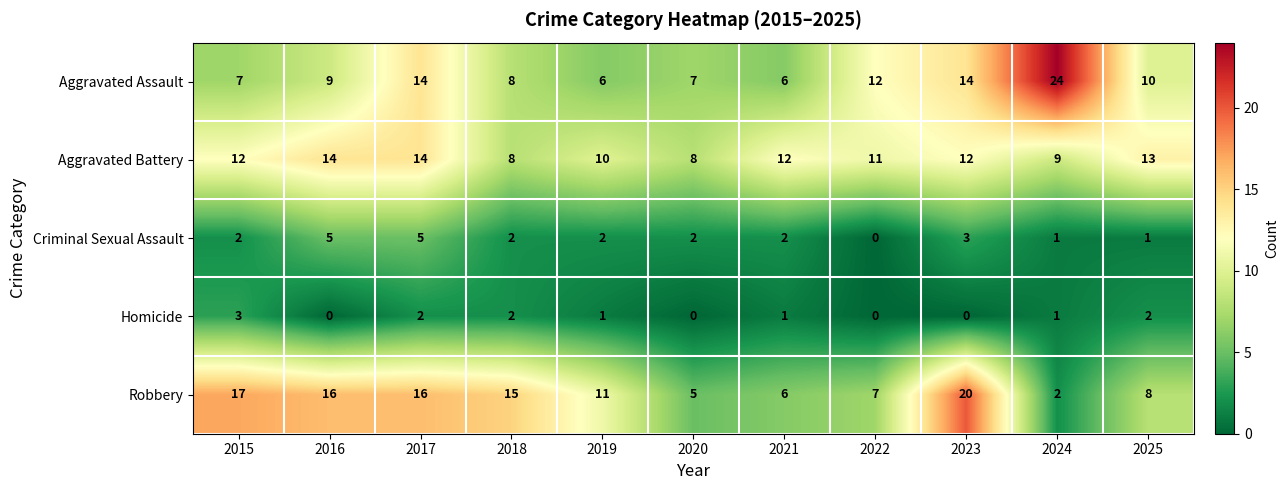

At which category is the sum across all series the highest?

2017